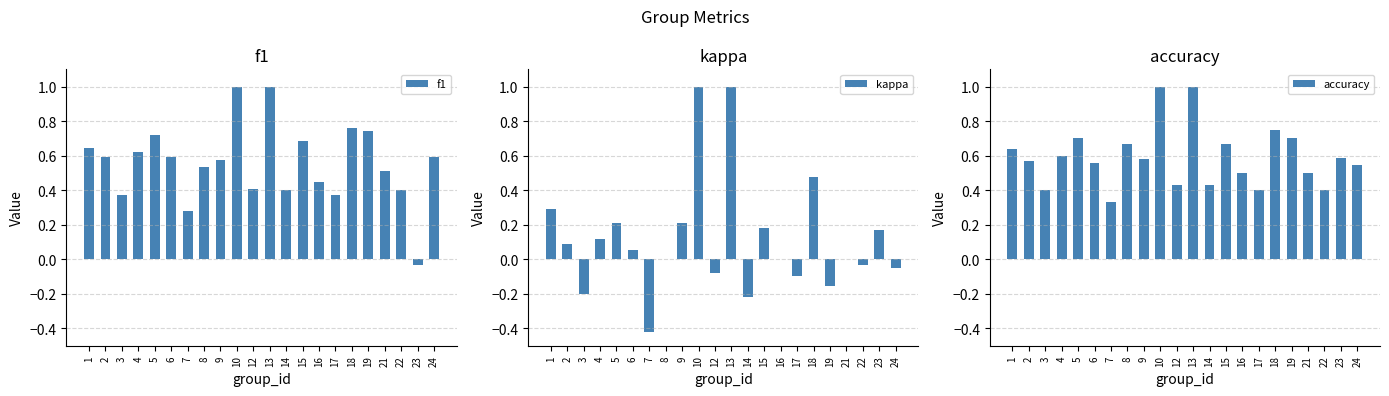

Which series has the largest range (max minus min)?

kappa